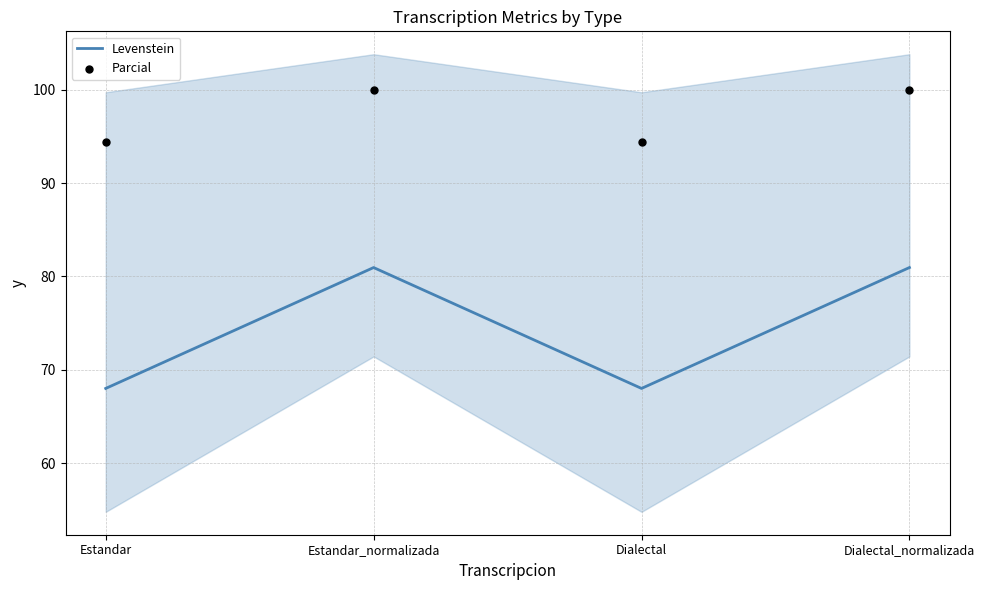

What is the total value across all series at Dialectal_normalizada?

181.0